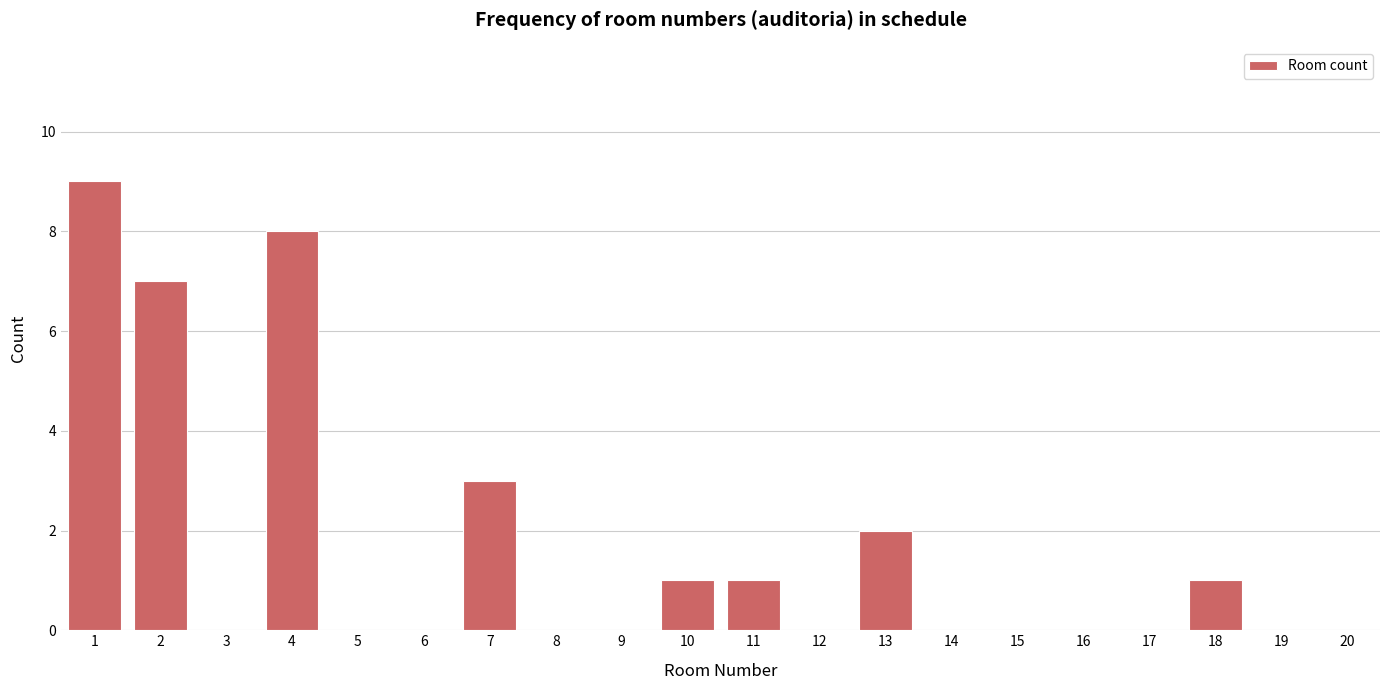

Reading right to left, list all the values displayed in this chart.

20=0	19=0	18=1	17=0	16=0	15=0	14=0	13=2	12=0	11=1	10=1	9=0	8=0	7=3	6=0	5=0	4=8	3=0	2=7	1=9